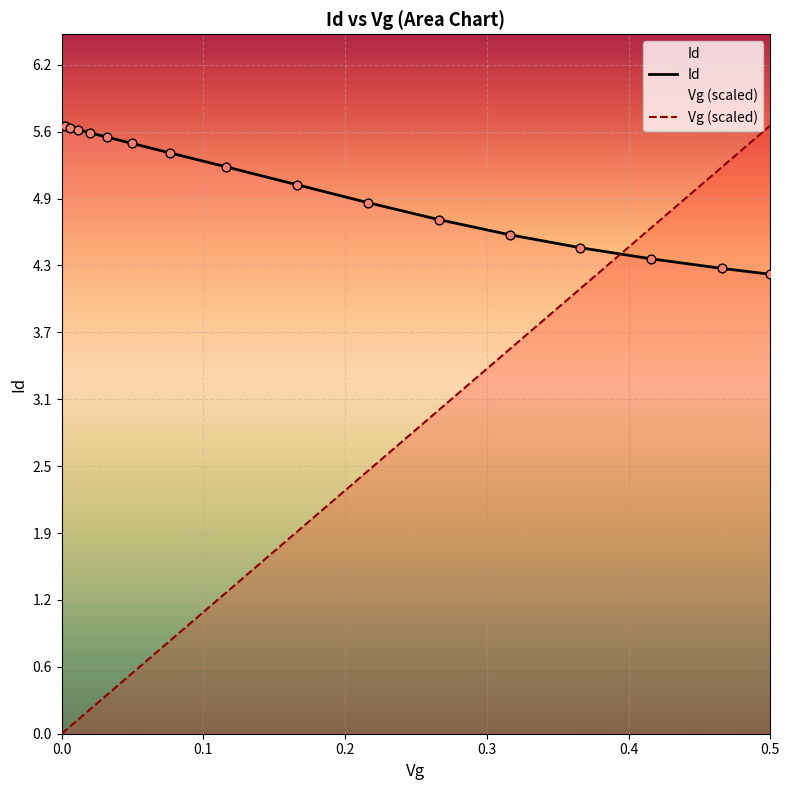

At which category is the sum across all series the highest?

0.5